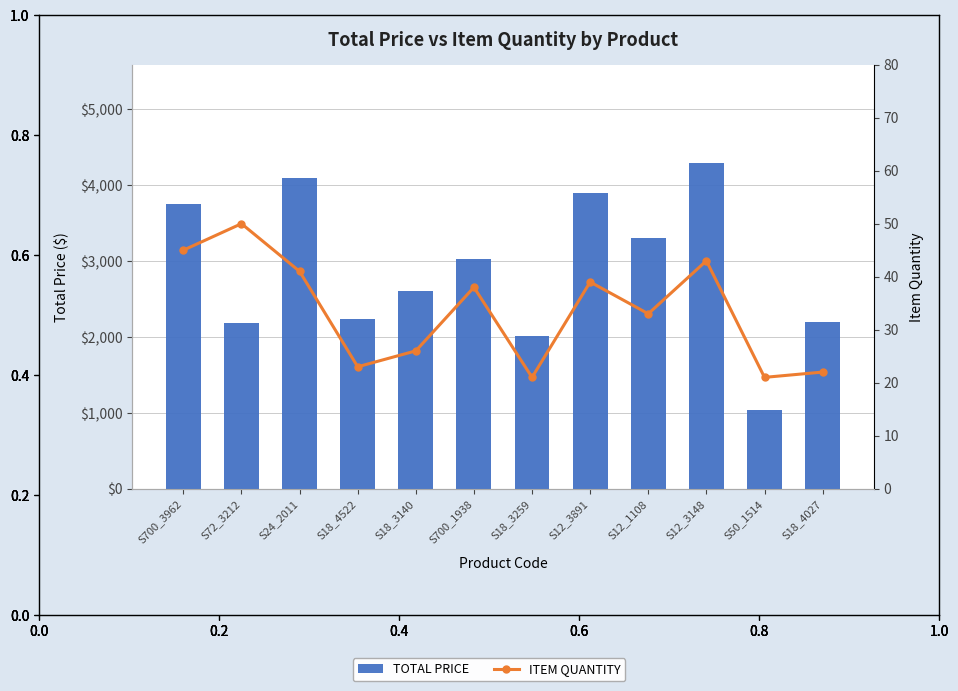

Is the value of TOTAL PRICE at S12_1108 greater than the value of ITEM QUANTITY at S18_4027?

Yes